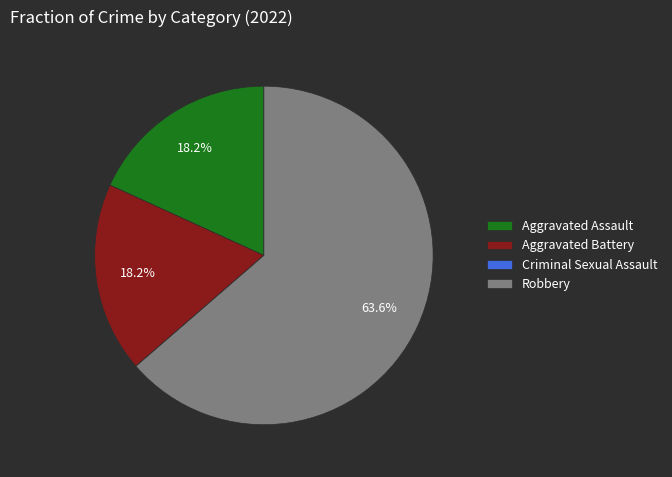

True or false: Aggravated Assault accounts for 29% of the total.

False